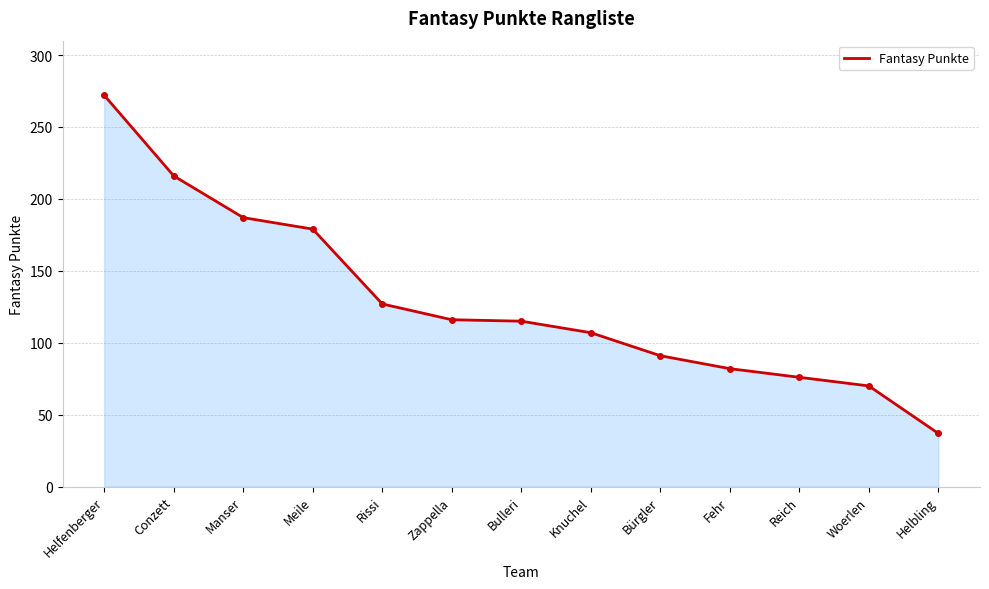

Which has a higher value, Rissi or Meile?

Meile